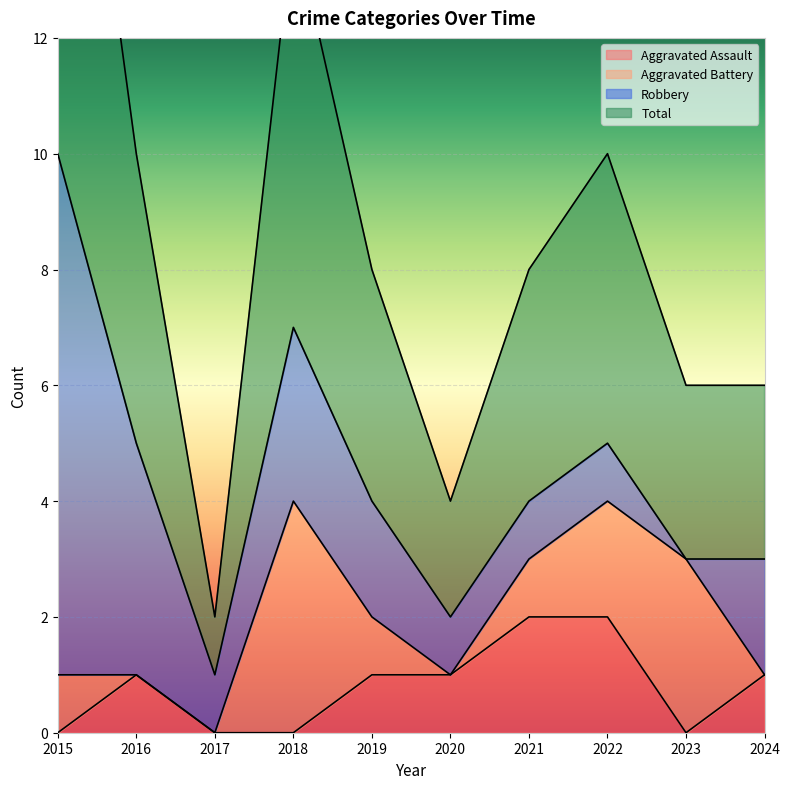

True or false: Total and Aggravated Assault cross at least once.

False